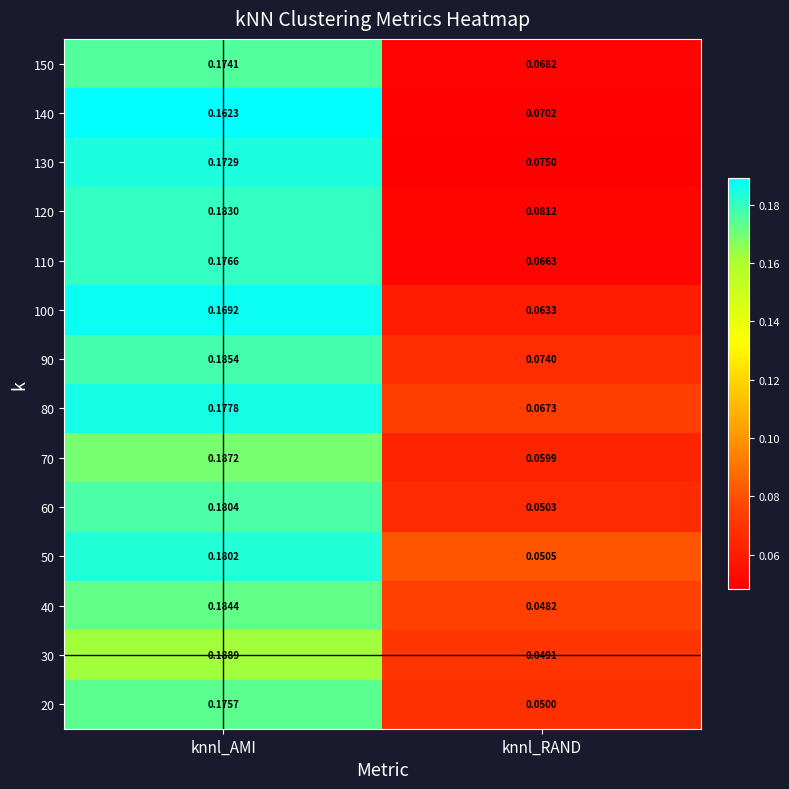

Where is 40 nearest to the value 0?

knnl_RAND